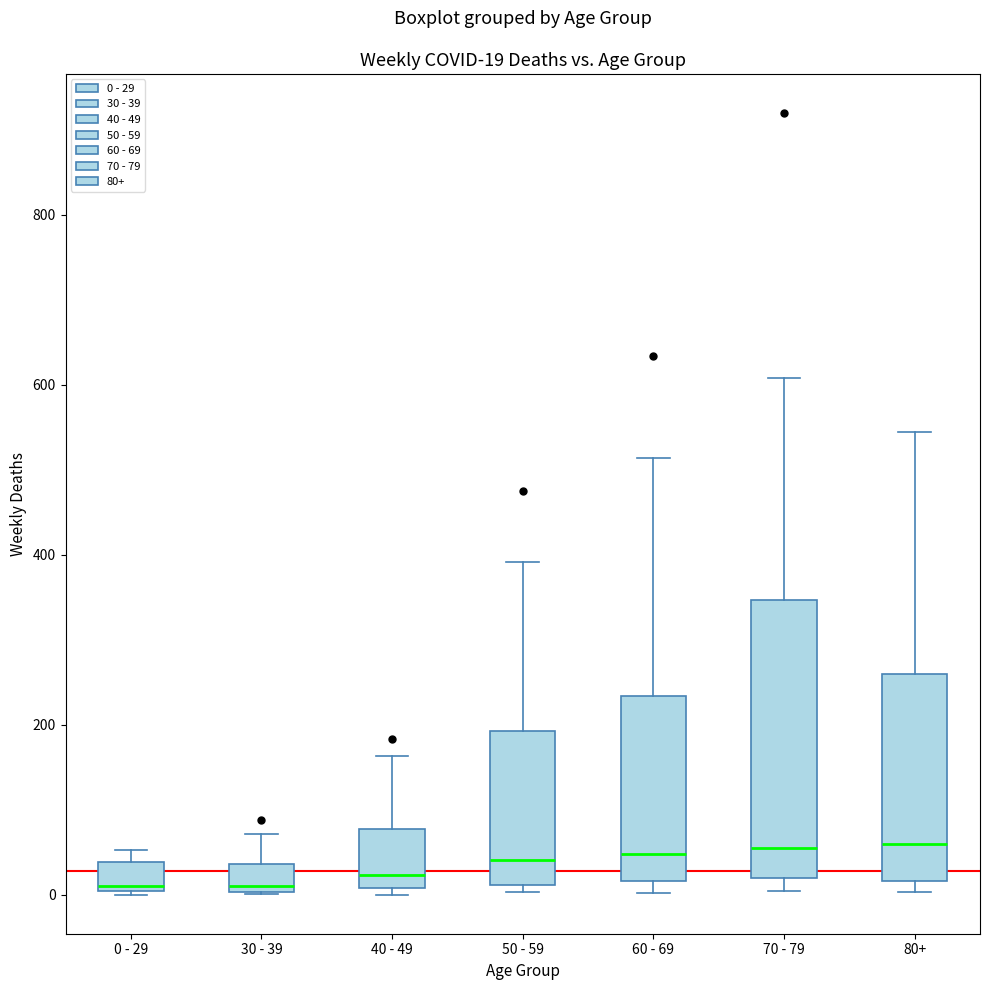

Comparing the boxes themselves (not the whiskers), which one is the tallest?

70 - 79